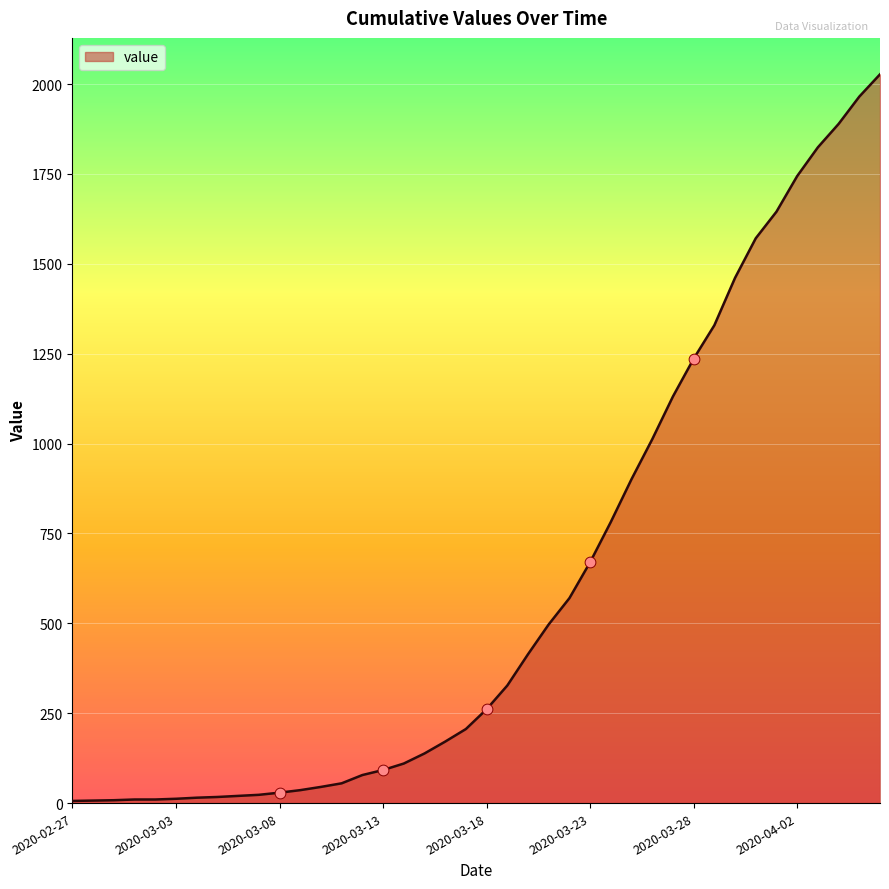

What is the difference between the maximum and minimum values?

2021